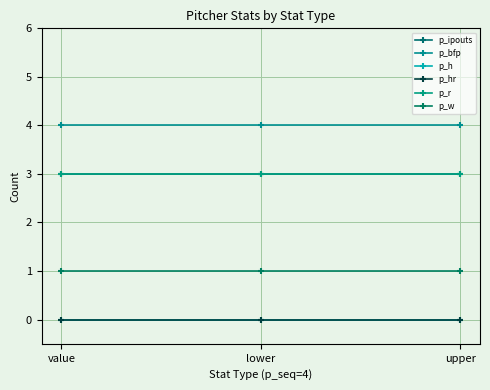

Reading left to right, transcribe all the data shown in this chart.

p_ipouts: value=3	lower=3	upper=3
p_bfp: value=4	lower=4	upper=4
p_h: value=0	lower=0	upper=0
p_hr: value=0	lower=0	upper=0
p_r: value=3	lower=3	upper=3
p_w: value=1	lower=1	upper=1